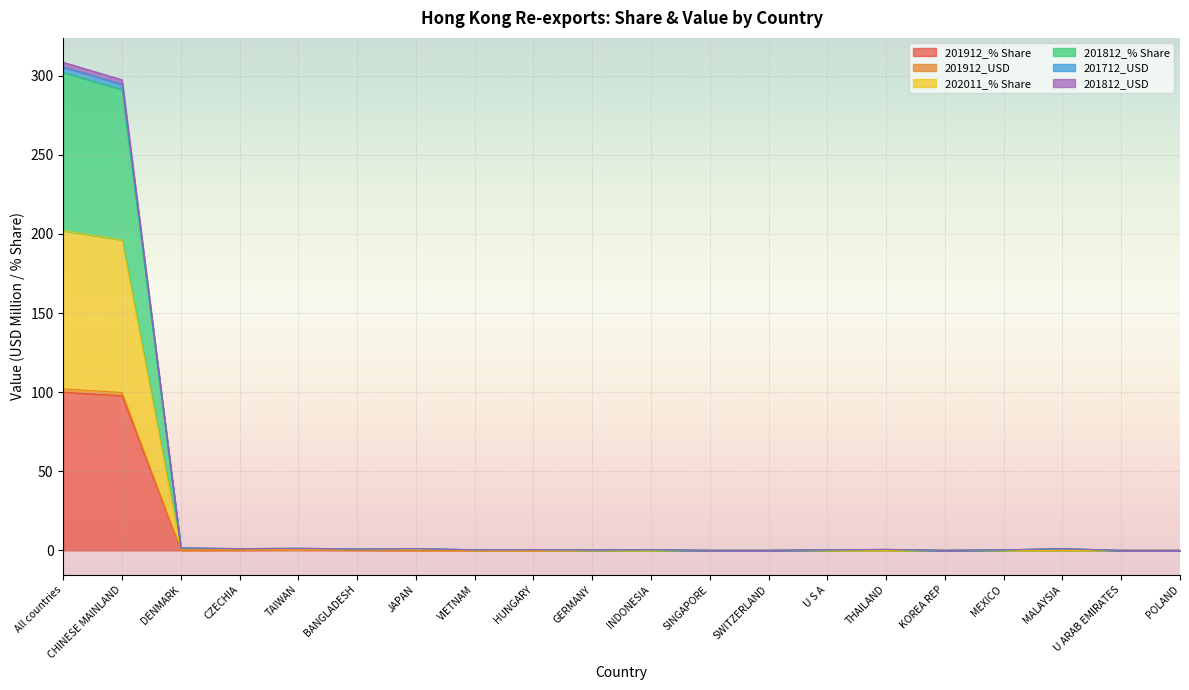

What is the label of the 14th point from the left?

U S A